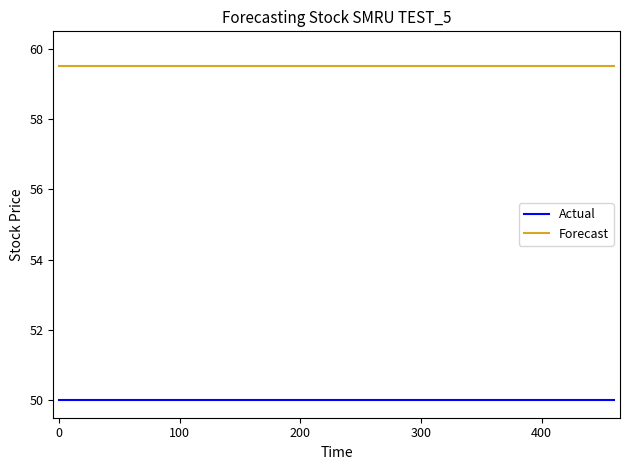

Is this an area chart (filled region under the line)?

No